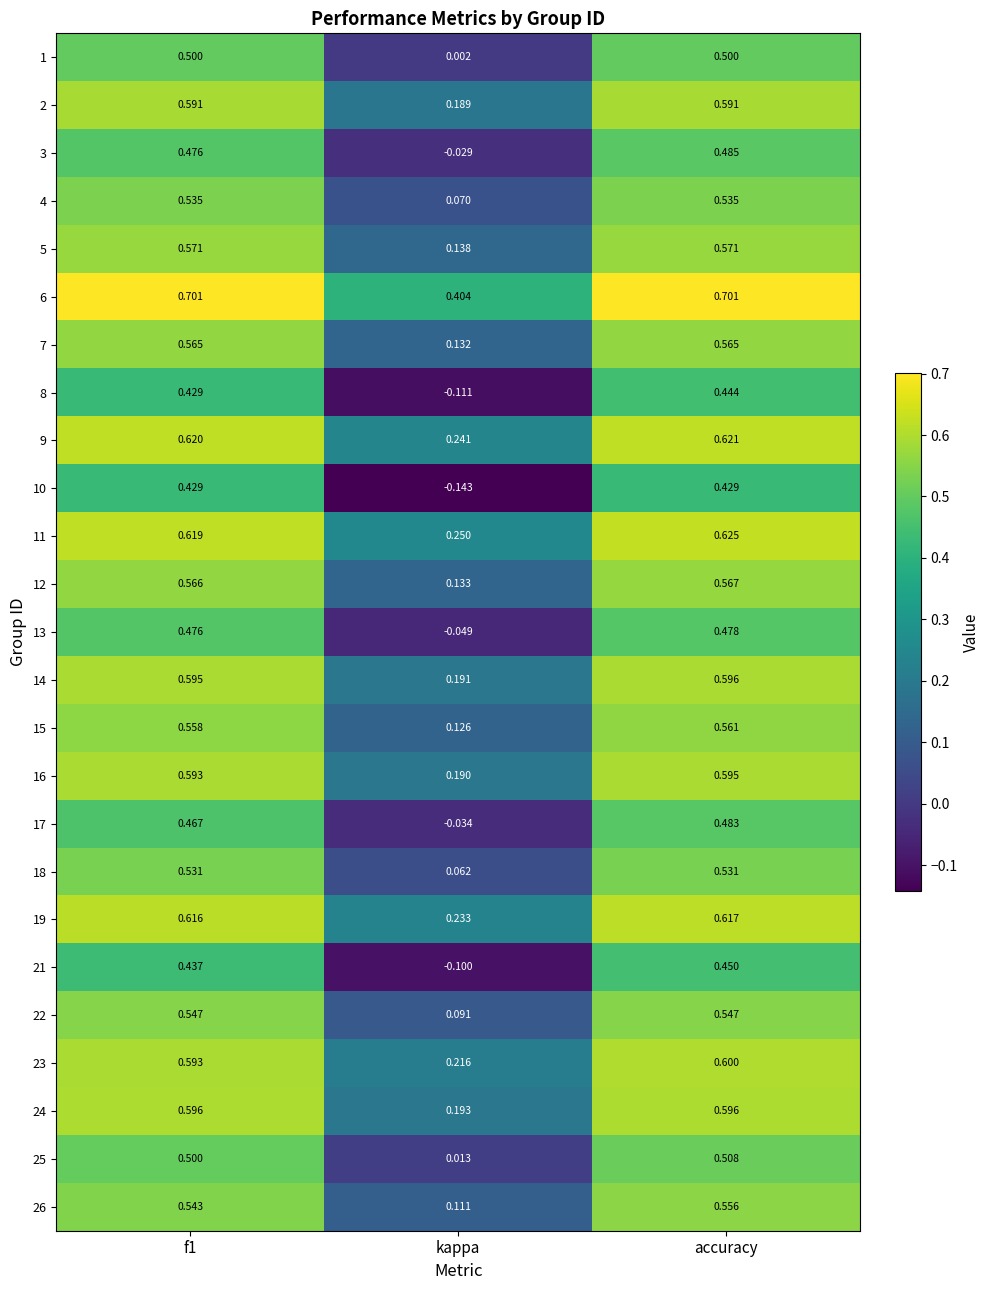

Which category has the lowest value across all series?

kappa